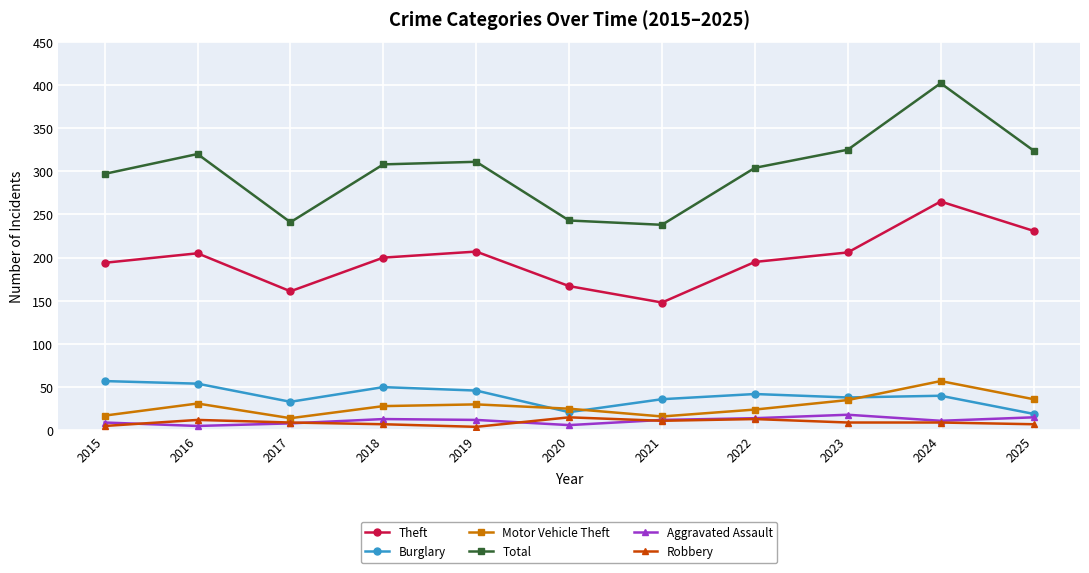

What is the highest value of the Aggravated Assault series?

18